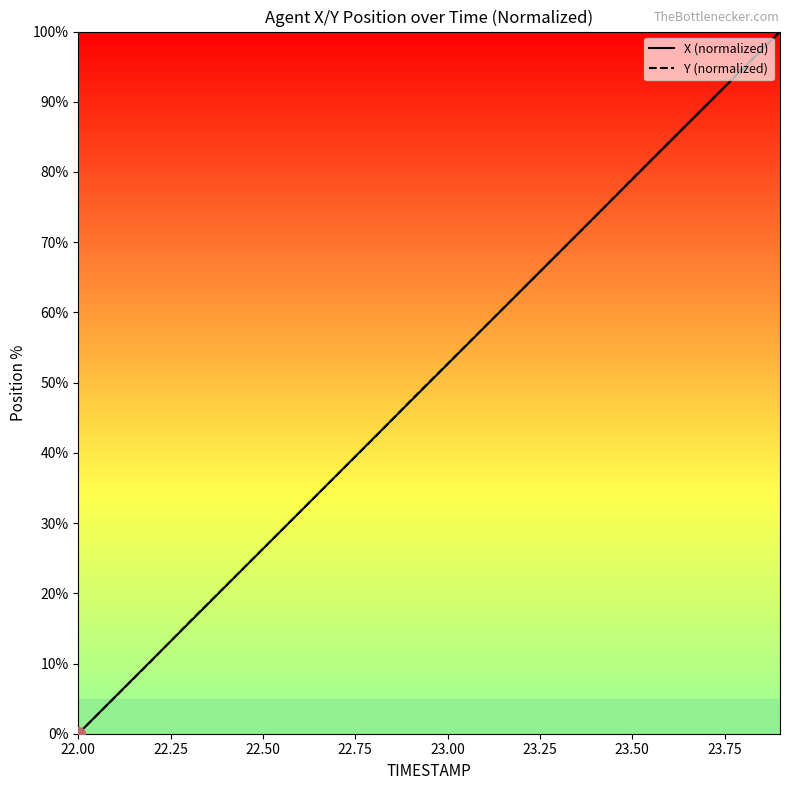

What is the highest value of the X (normalized) series?

100.0